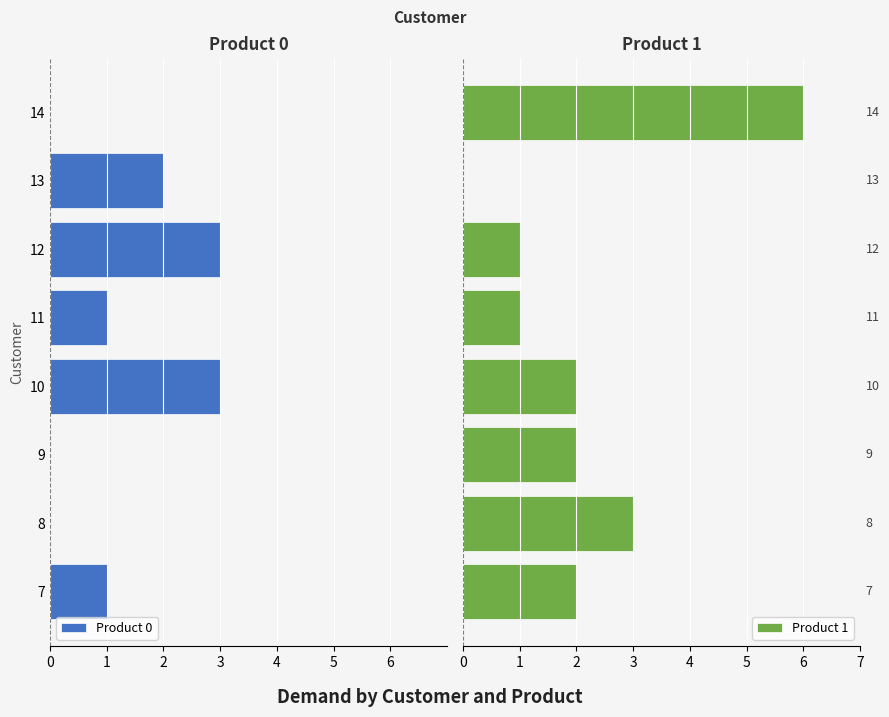

What is the average value of the Product 1 series?

2